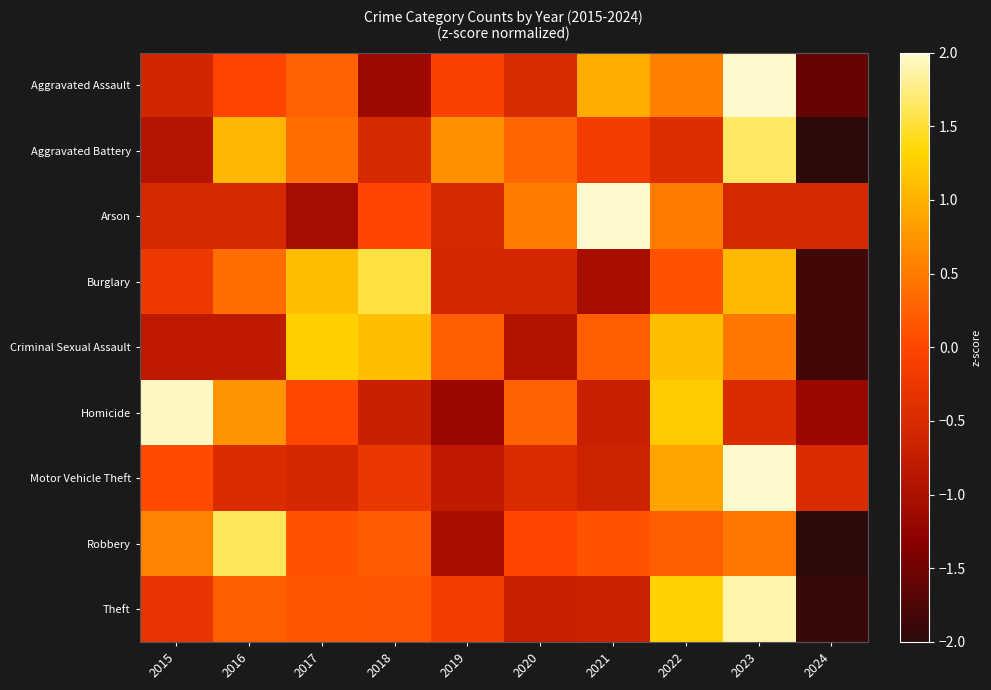

Reading right to left, what are all the values shown in this chart?

Aggravated Assault: 2024=-1.6	2023=2.1	2022=0.6	2021=0.9	2020=-0.5	2019=-0.1	2018=-1.1	2017=0.3	2016=-0.0	2015=-0.6
Aggravated Battery: 2024=-2.0	2023=1.6	2022=-0.4	2021=-0.2	2020=0.3	2019=0.7	2018=-0.5	2017=0.4	2016=1.0	2015=-0.9
Arson: 2024=-0.5	2023=-0.5	2022=0.5	2021=2.6	2020=0.5	2019=-0.5	2018=0.0	2017=-1.1	2016=-0.5	2015=-0.5
Burglary: 2024=-1.8	2023=1.1	2022=0.1	2021=-1.0	2020=-0.6	2019=-0.6	2018=1.5	2017=1.1	2016=0.4	2015=-0.2
Criminal Sexual Assault: 2024=-1.8	2023=0.5	2022=1.1	2021=0.2	2020=-0.9	2019=0.2	2018=1.1	2017=1.3	2016=-0.8	2015=-0.8
Homicide: 2024=-1.2	2023=-0.5	2022=1.2	2021=-0.7	2020=0.3	2019=-1.2	2018=-0.7	2017=0.0	2016=0.7	2015=2.0
Motor Vehicle Theft: 2024=-0.5	2023=2.7	2022=0.9	2021=-0.6	2020=-0.5	2019=-0.8	2018=-0.3	2017=-0.5	2016=-0.5	2015=0.1
Robbery: 2024=-2.4	2023=0.5	2022=0.2	2021=0.1	2020=0.0	2019=-1.0	2018=0.2	2017=0.1	2016=1.6	2015=0.6
Theft: 2024=-1.9	2023=1.9	2022=1.3	2021=-0.7	2020=-0.7	2019=-0.1	2018=0.1	2017=0.2	2016=0.2	2015=-0.3